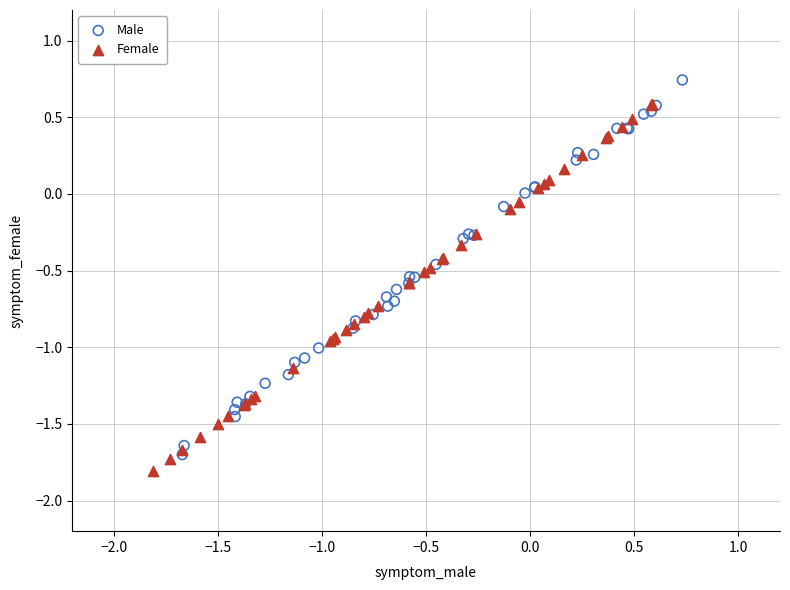

Which series reaches the maximum Y coordinate?

Male